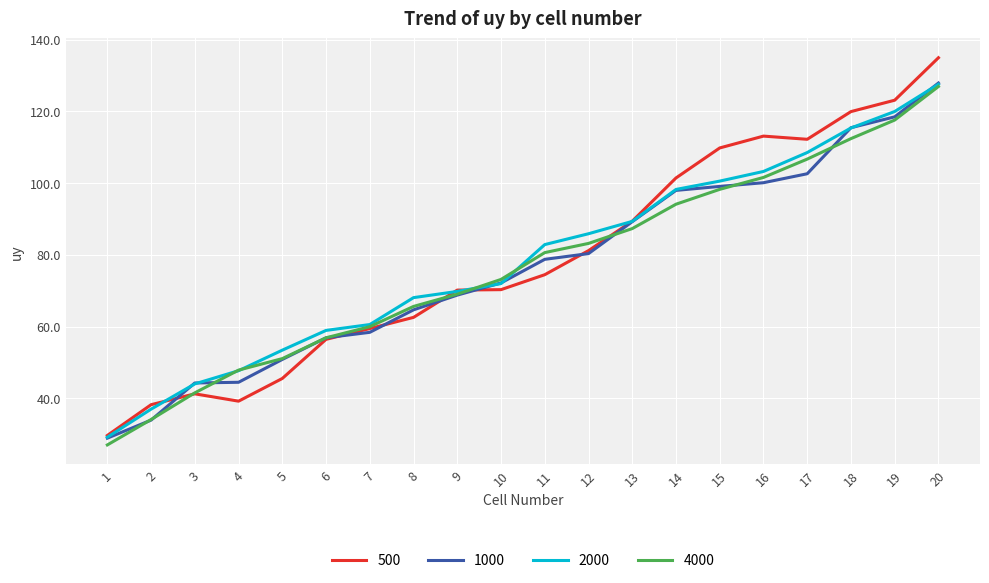

How many distinct data groups are displayed?

4